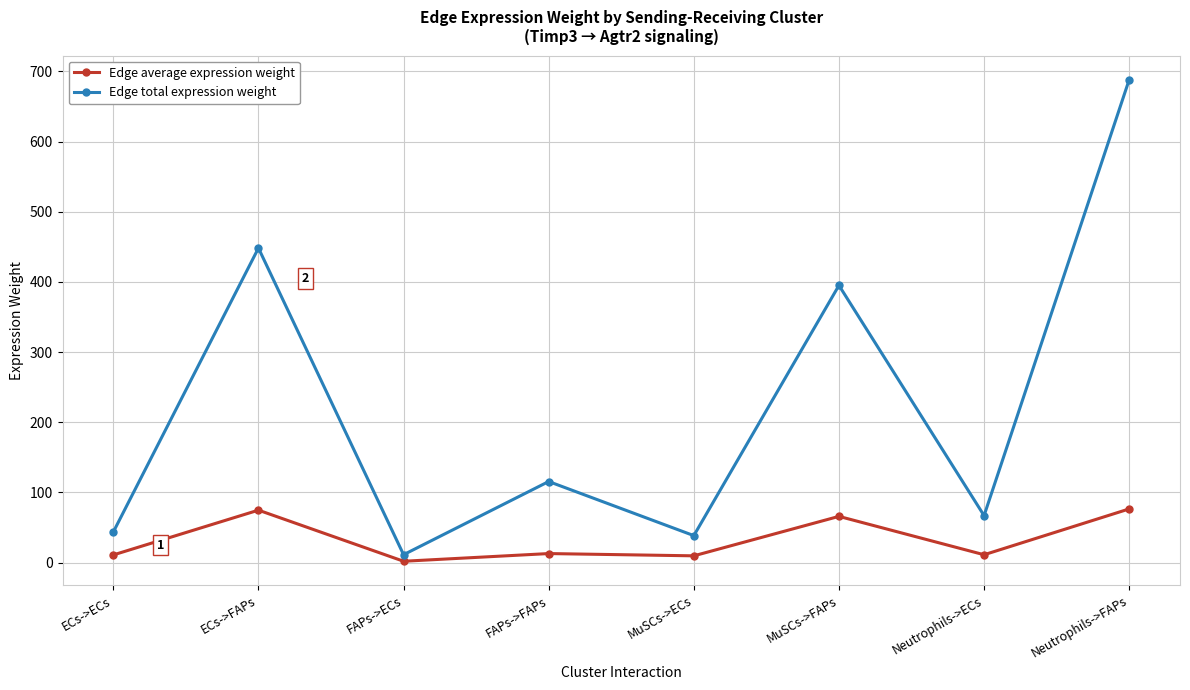

What are all the series names shown in the legend?

Edge average expression weight, Edge total expression weight